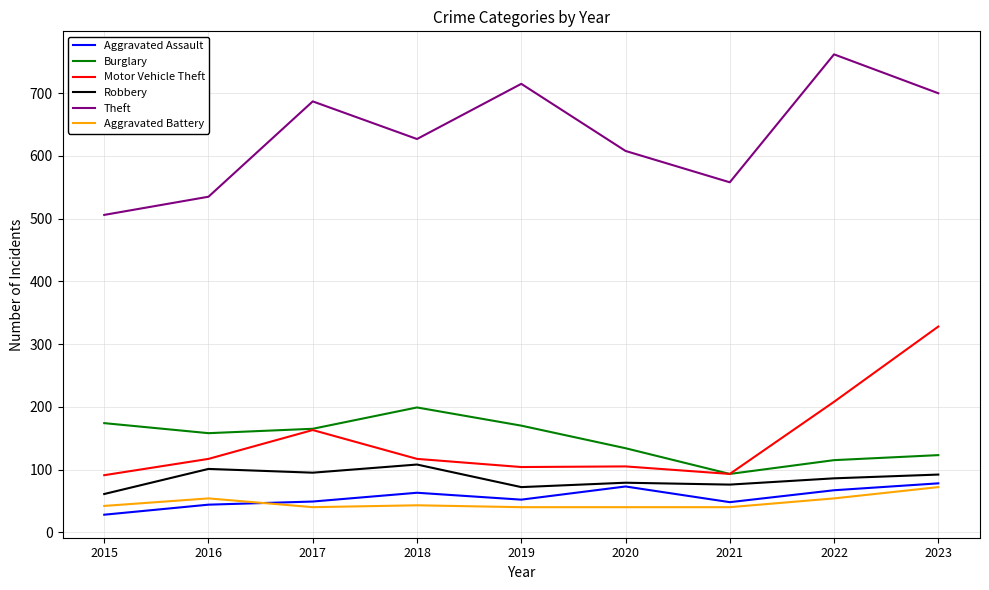

What is the difference between the highest and lowest values at 2015?

478